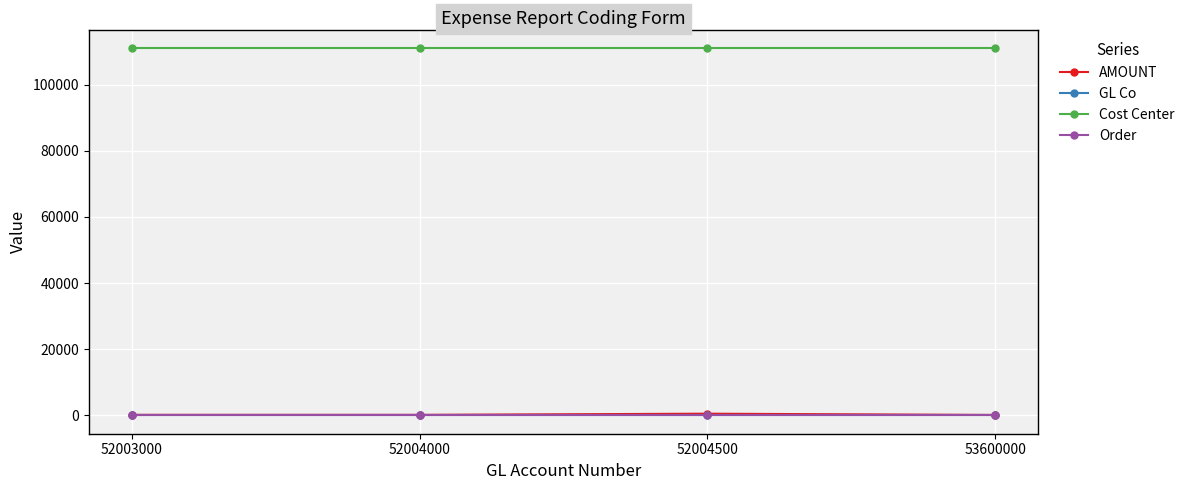

Is it true that GL Co equals 60.0 at 52004500?

True